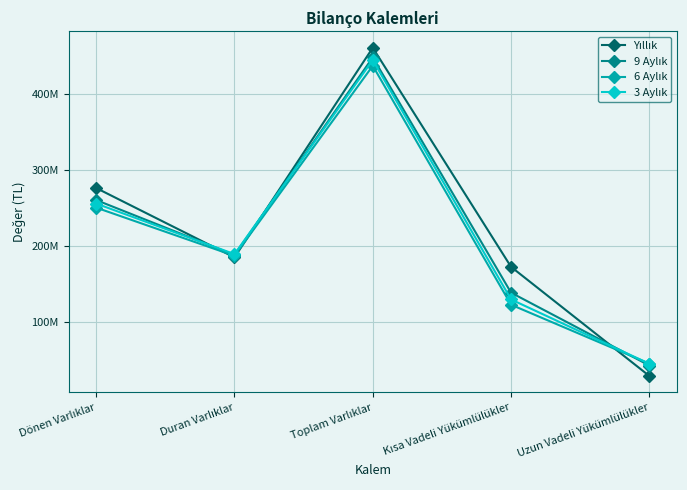

What is the sum of all 6 Aylık values?

1041543944